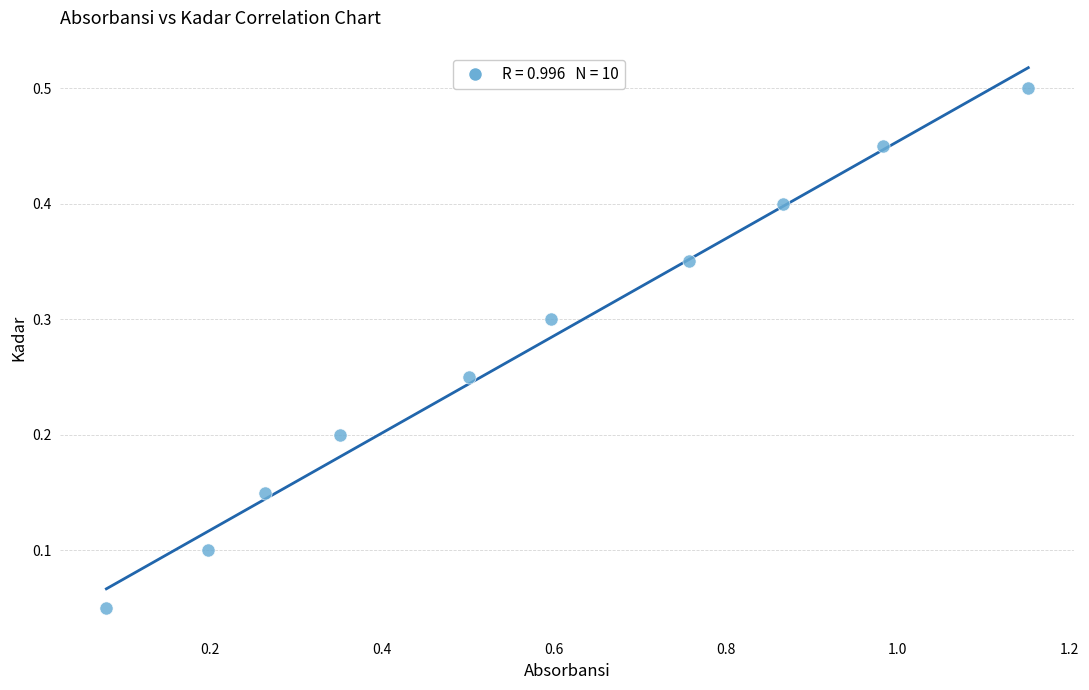

What is the range of X values (max minus min)?

1.1